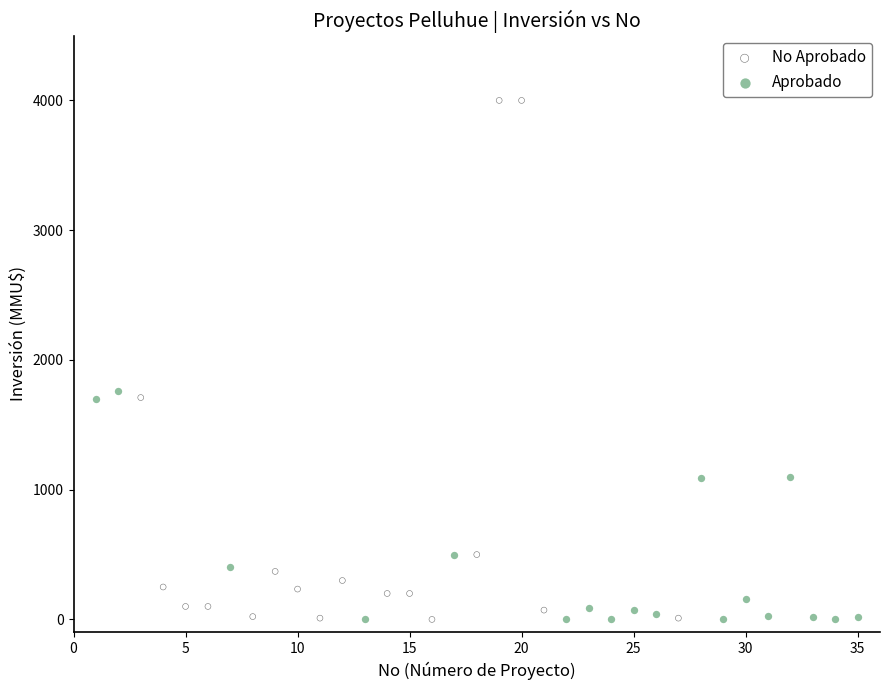

Which series reaches the maximum Y coordinate?

No Aprobado